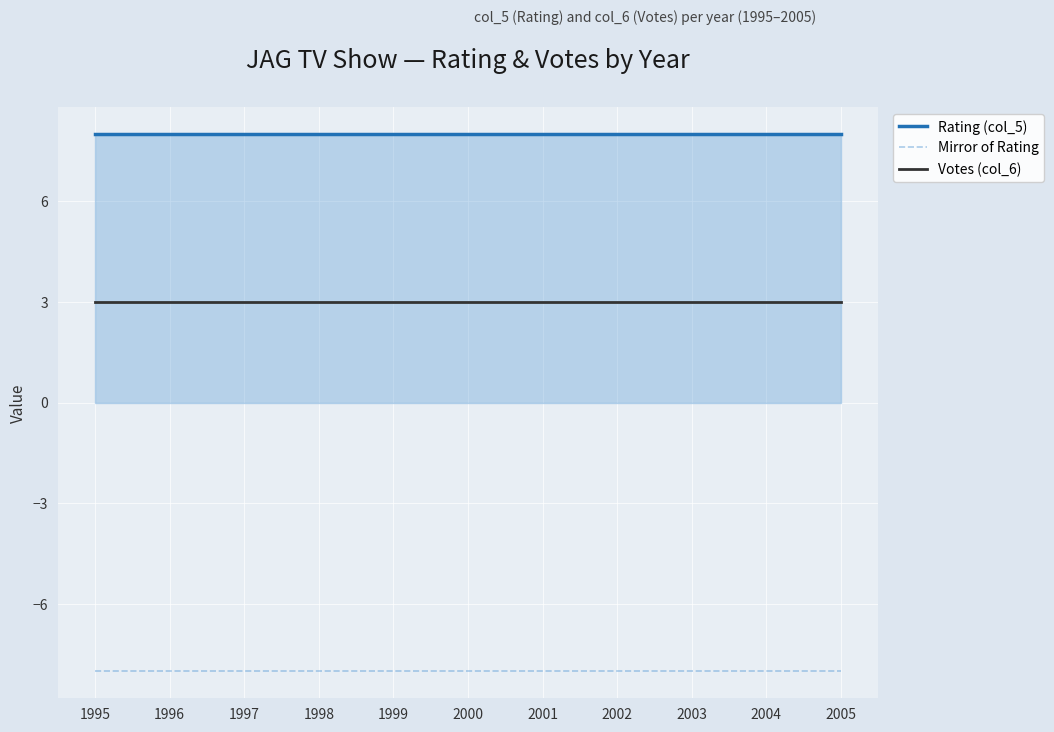

What is the total value across all series at 1997?

3